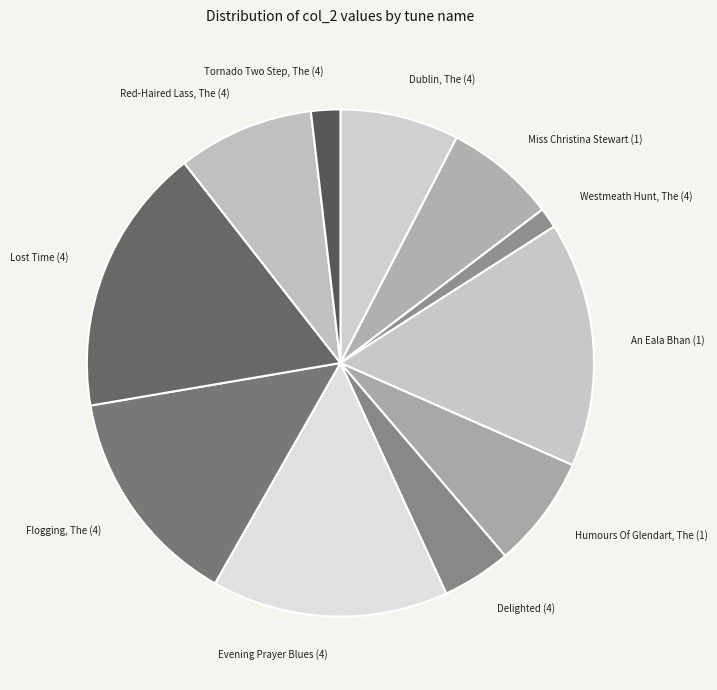

Does any single category account for the majority?

No